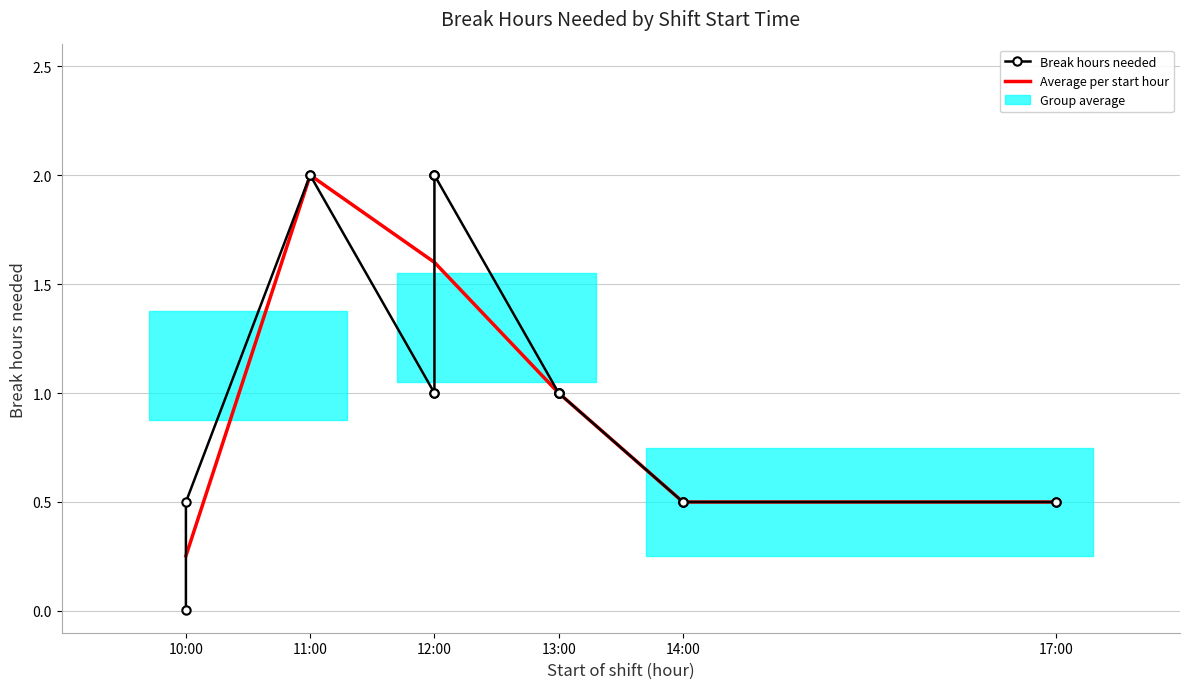

List the labels in order of value, smallest first.

10:00, 10:00, 14:00, 14:00, 14:00, 17:00, 17:00, 12:00, 12:00, 13:00, 13:00, 13:00, 13:00, 11:00, 11:00, 12:00, 12:00, 12:00